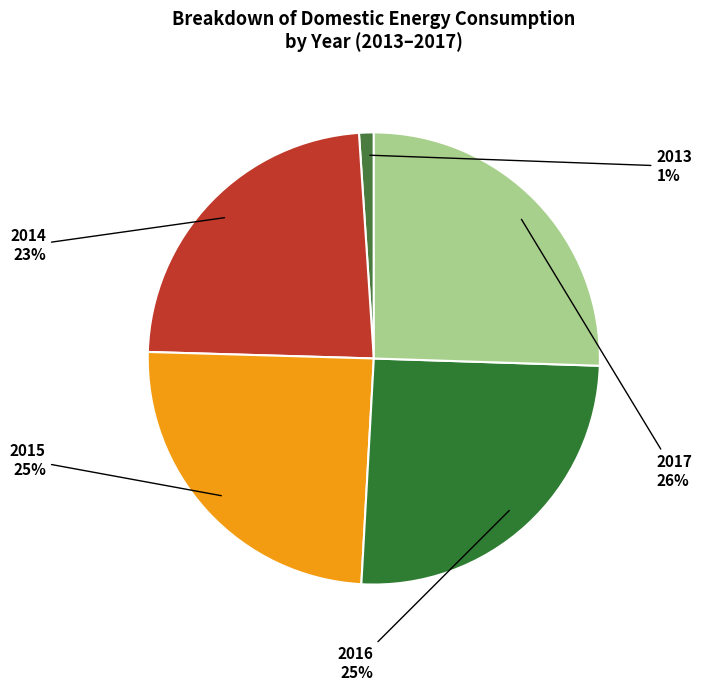

How many segments does this pie chart have?

5